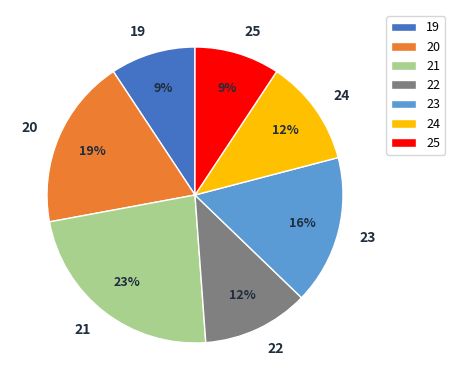

Does 25 account for over 50% of the chart?

No